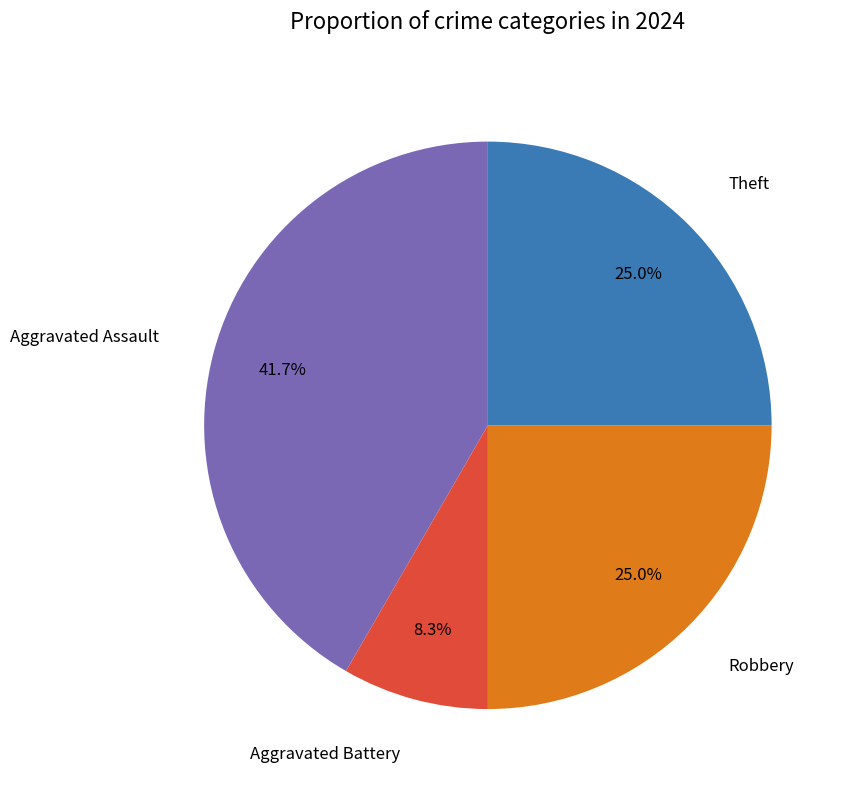

Does any single category account for the majority?

No